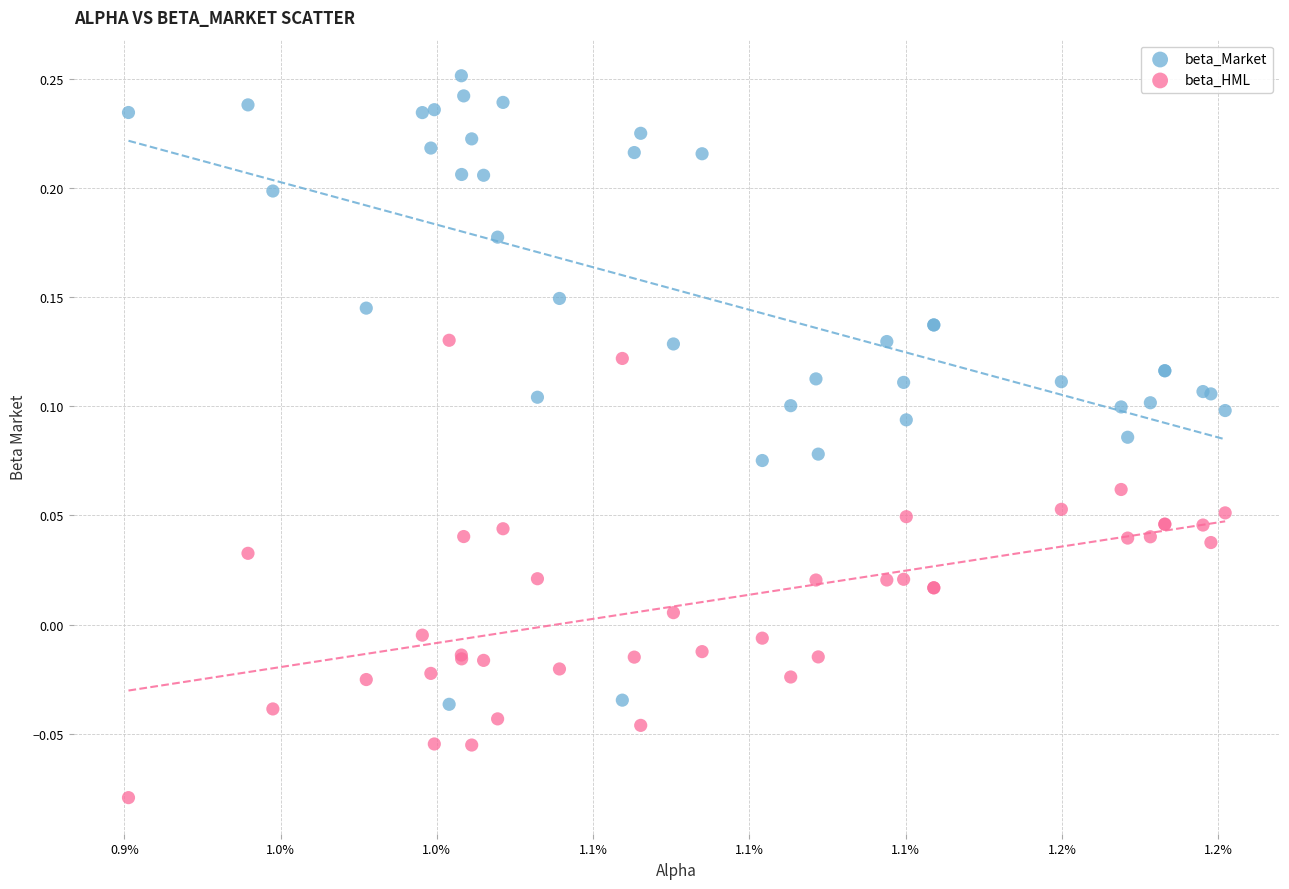

Which series reaches the maximum Y coordinate?

beta_Market